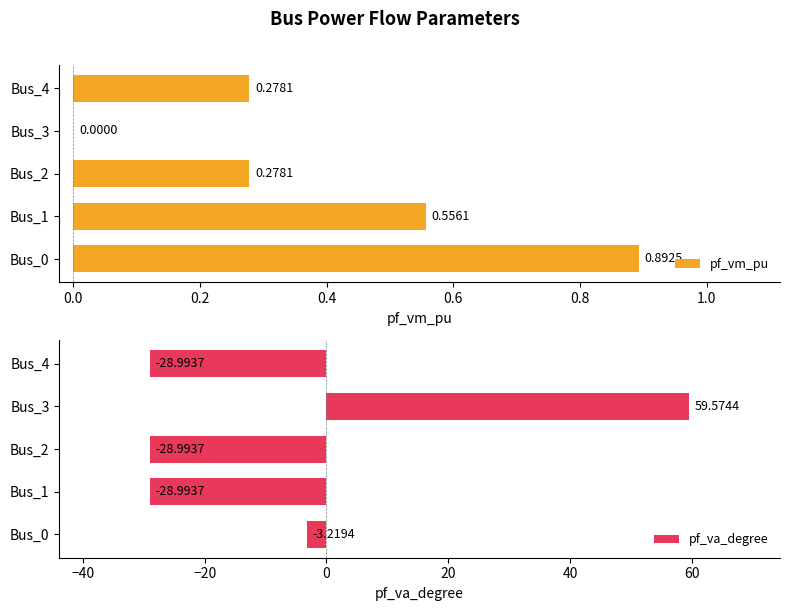

List the series in order of their peak value, lowest first.

pf_vm_pu, pf_va_degree